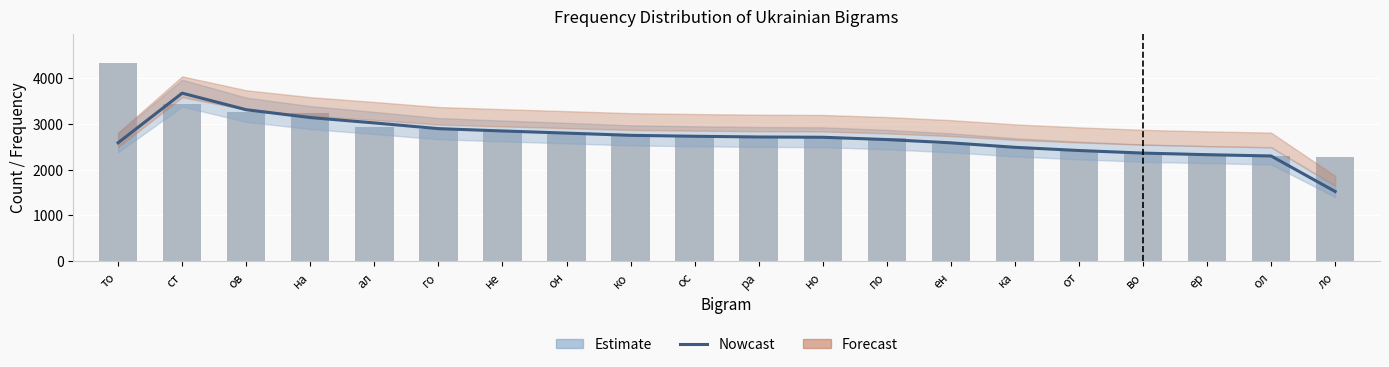

At how many categories does at least one series exceed 2698?

12